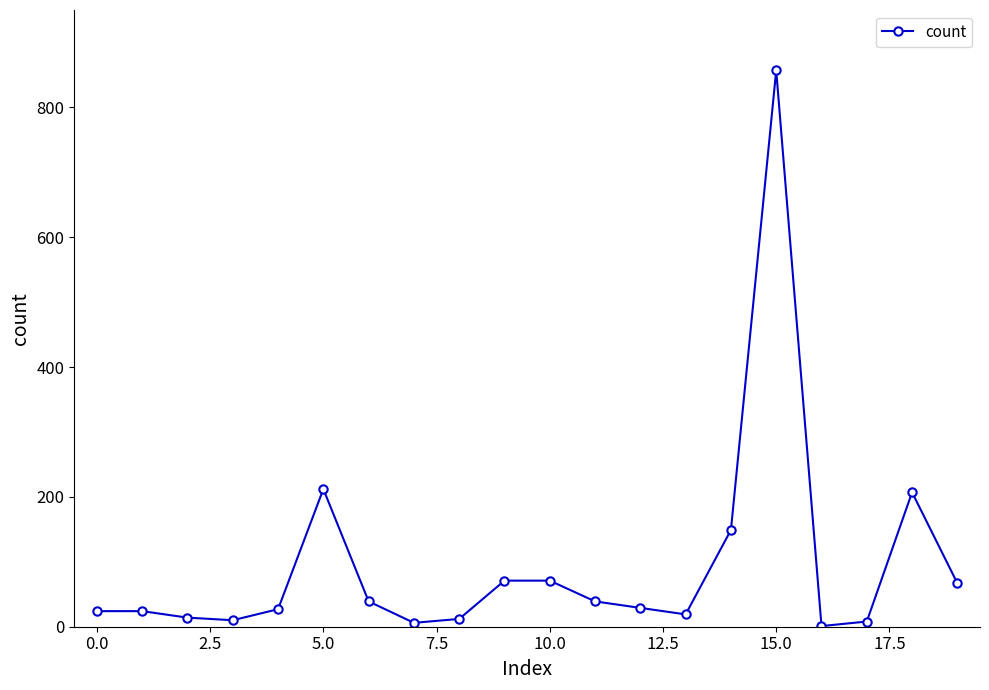

What is the difference between the maximum and minimum values?

856